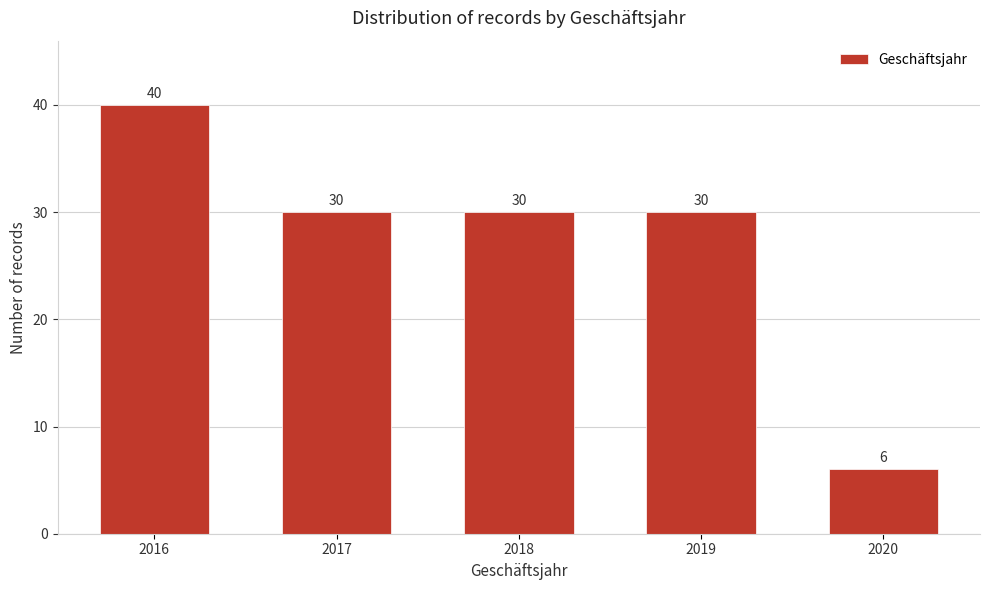

Reading left to right, transcribe all the data shown in this chart.

2016=40	2017=30	2018=30	2019=30	2020=6